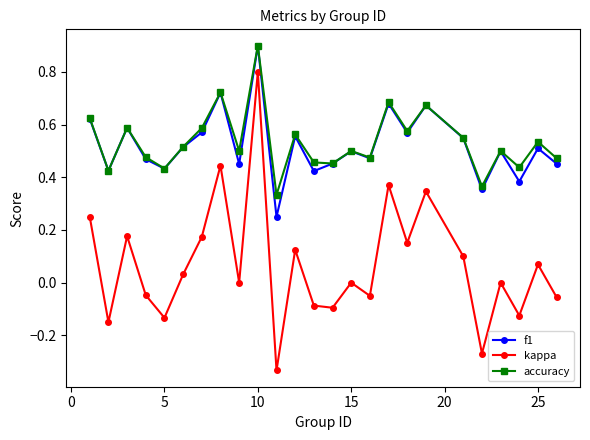

True or false: kappa and f1 cross at least once.

False